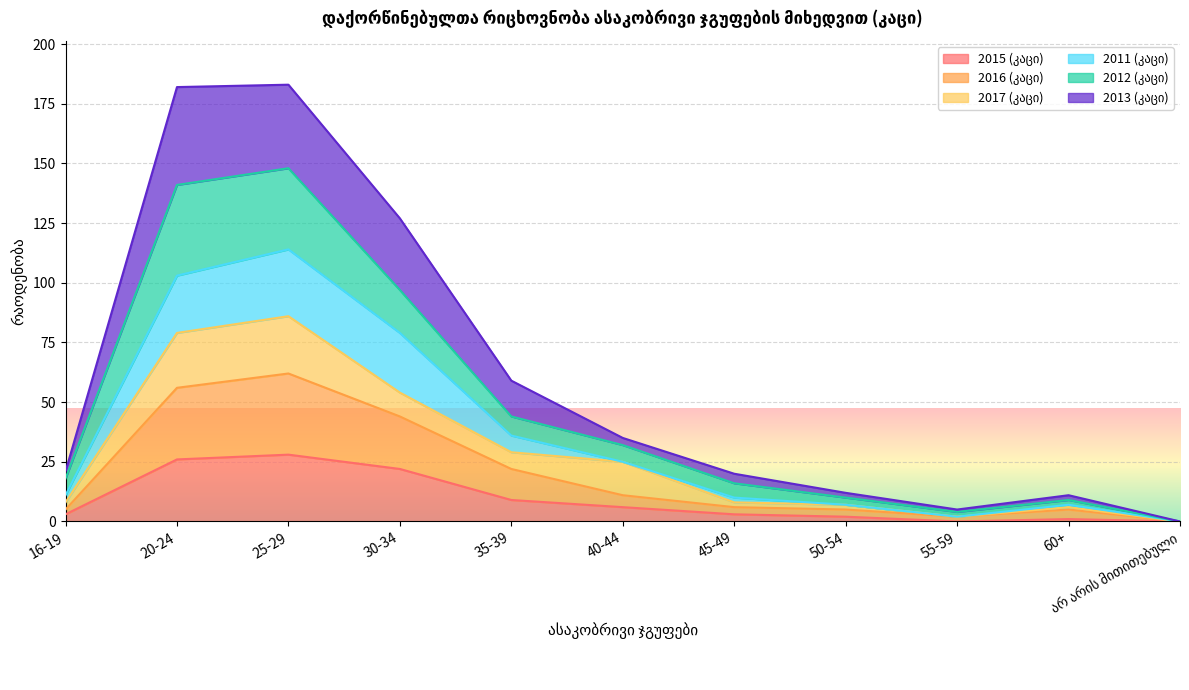

Does the chart display data point markers on the line(s)?

No